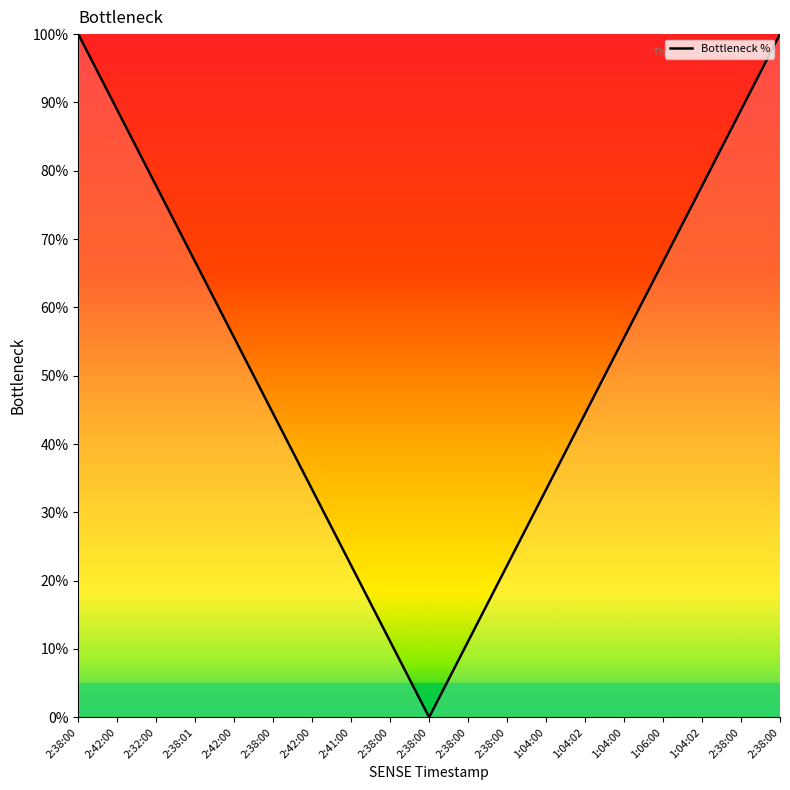

Reading left to right, extract all data points from this chart.

100.0	88.9	77.8	66.7	55.6	44.4	33.3	22.2	11.1	0.0	11.1	22.2	33.3	44.4	55.6	66.7	77.8	88.9	100.0